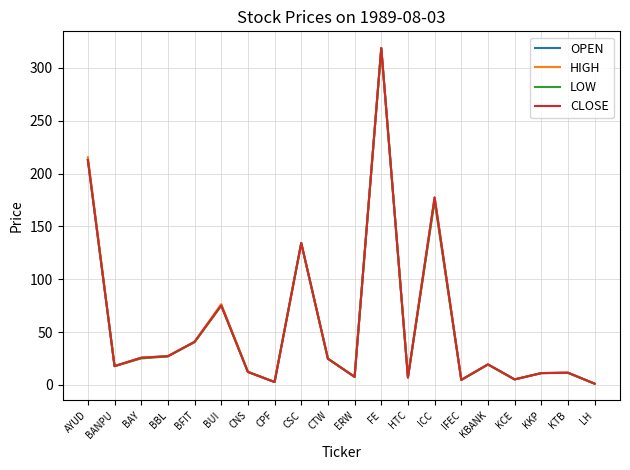

At which category does the chart reach its peak across all series?

FE